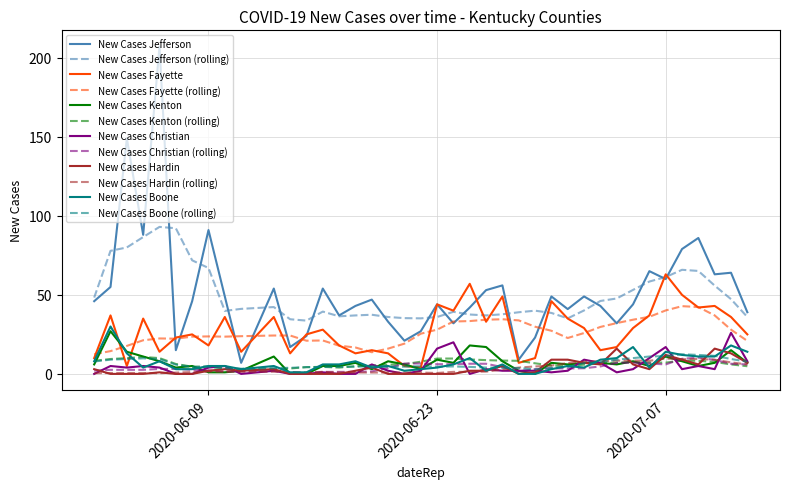

Which series has the widest spread of values?

New Cases Jefferson